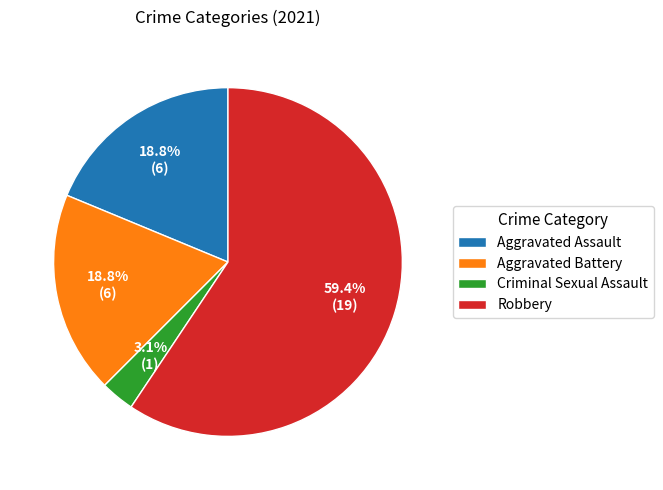

The Aggravated Battery slice represents 5% of the pie. True or false?

False